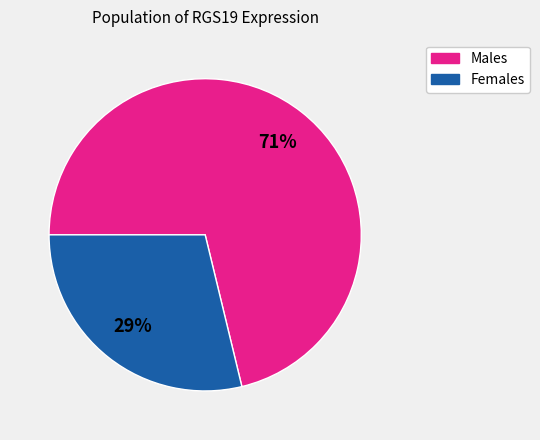

To the nearest percent, what is the average slice percentage?

50%